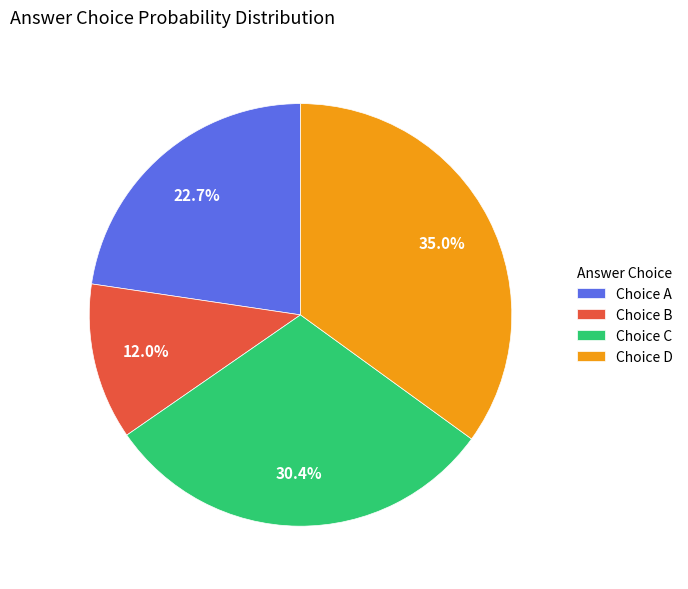

Rank the categories by value from lowest to highest.

Choice B, Choice A, Choice C, Choice D